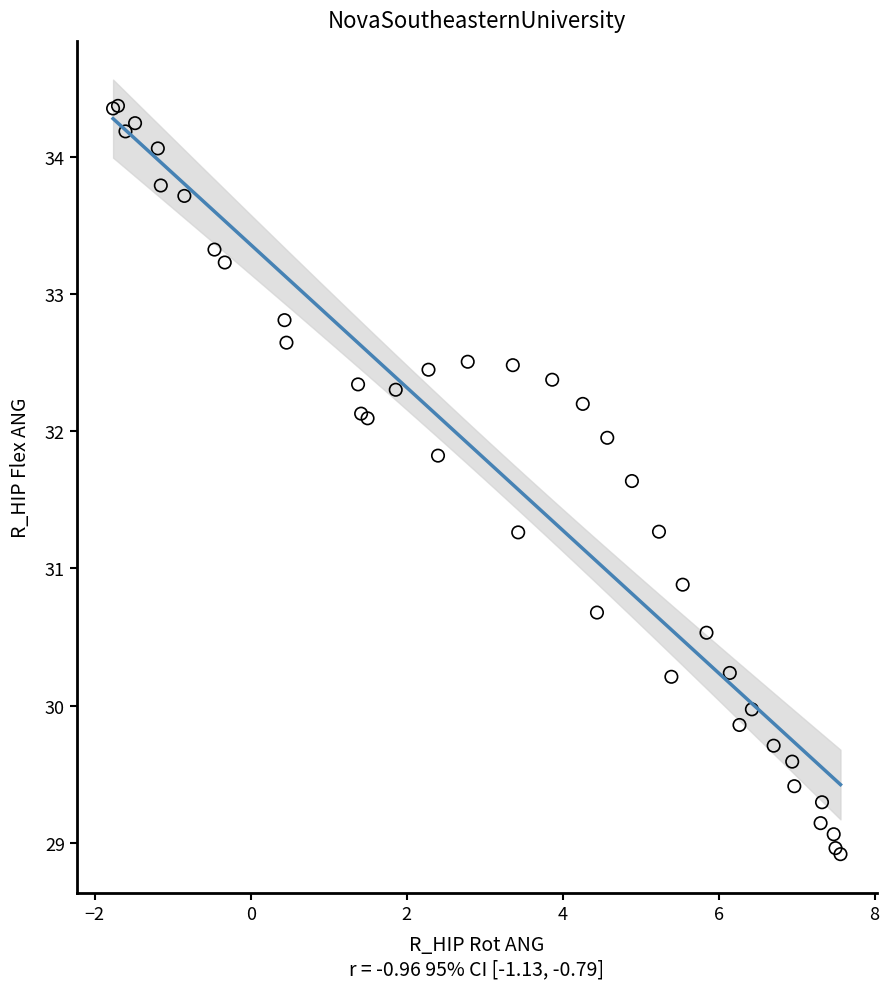

What Y value in the scatter plot is closest to 31?

30.9